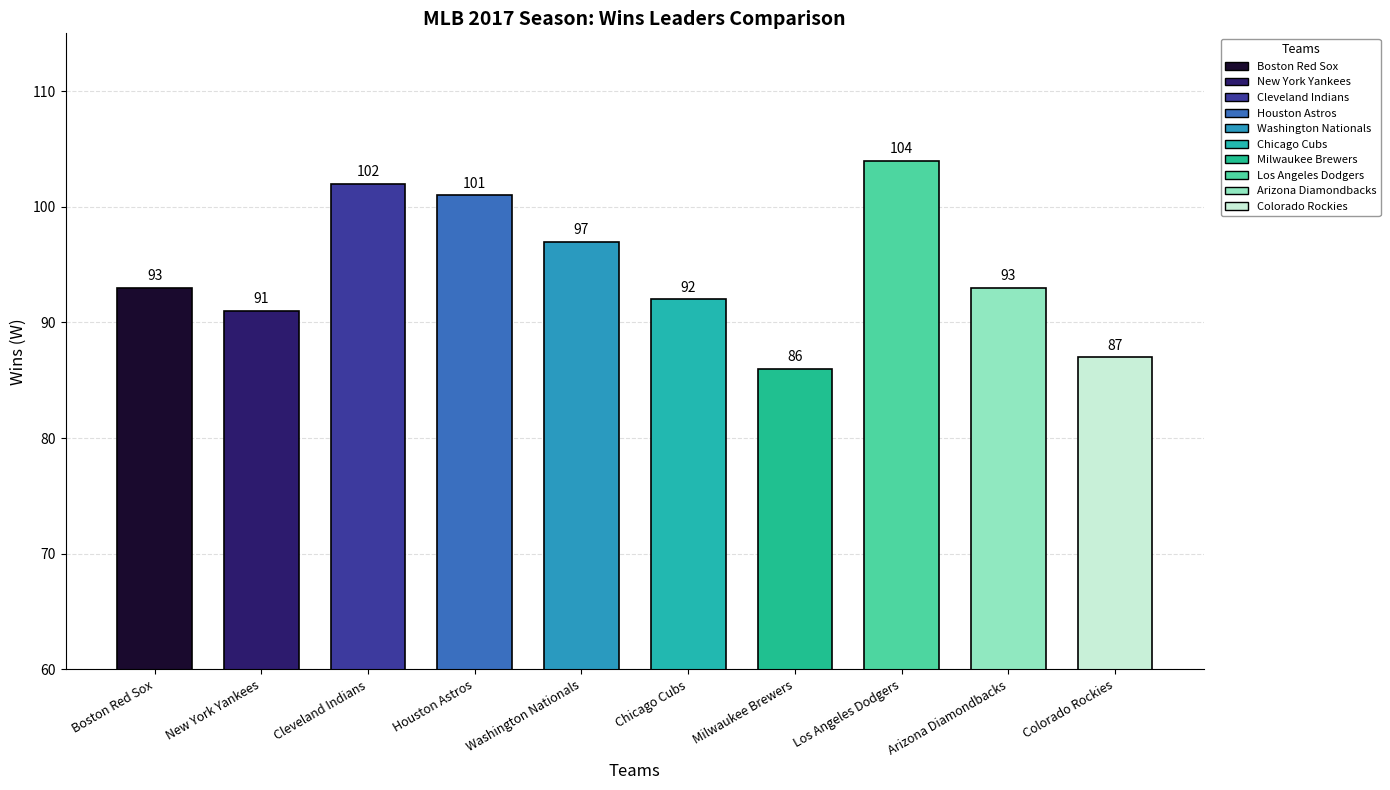

Approximately how many times larger is the value at Washington Nationals compared to Houston Astros?

1.0